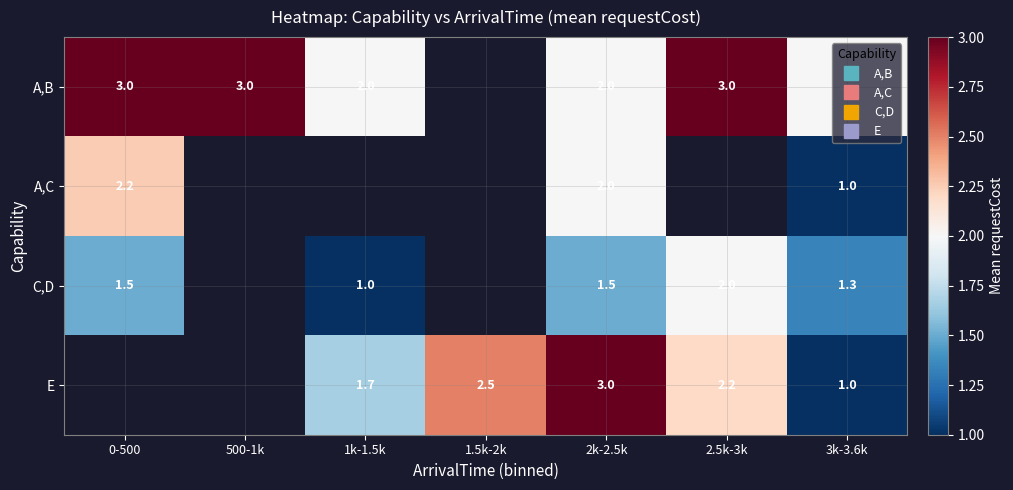

Is the value of A,B at 2k-2.5k greater than the value of E at 500-1k?

No